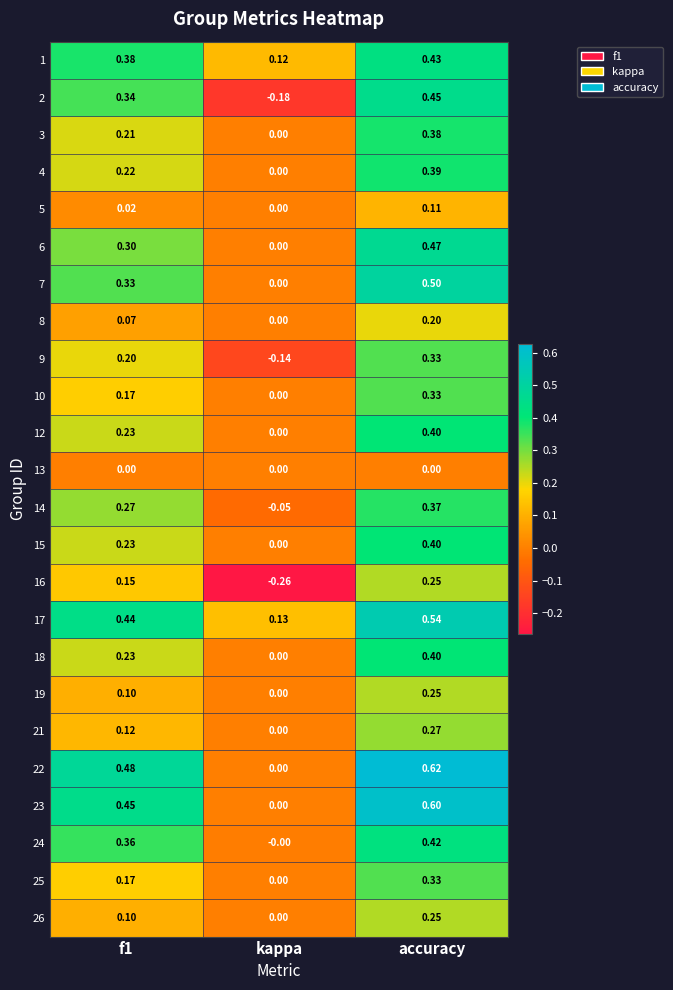

At which label is 8 closest to 0?

kappa